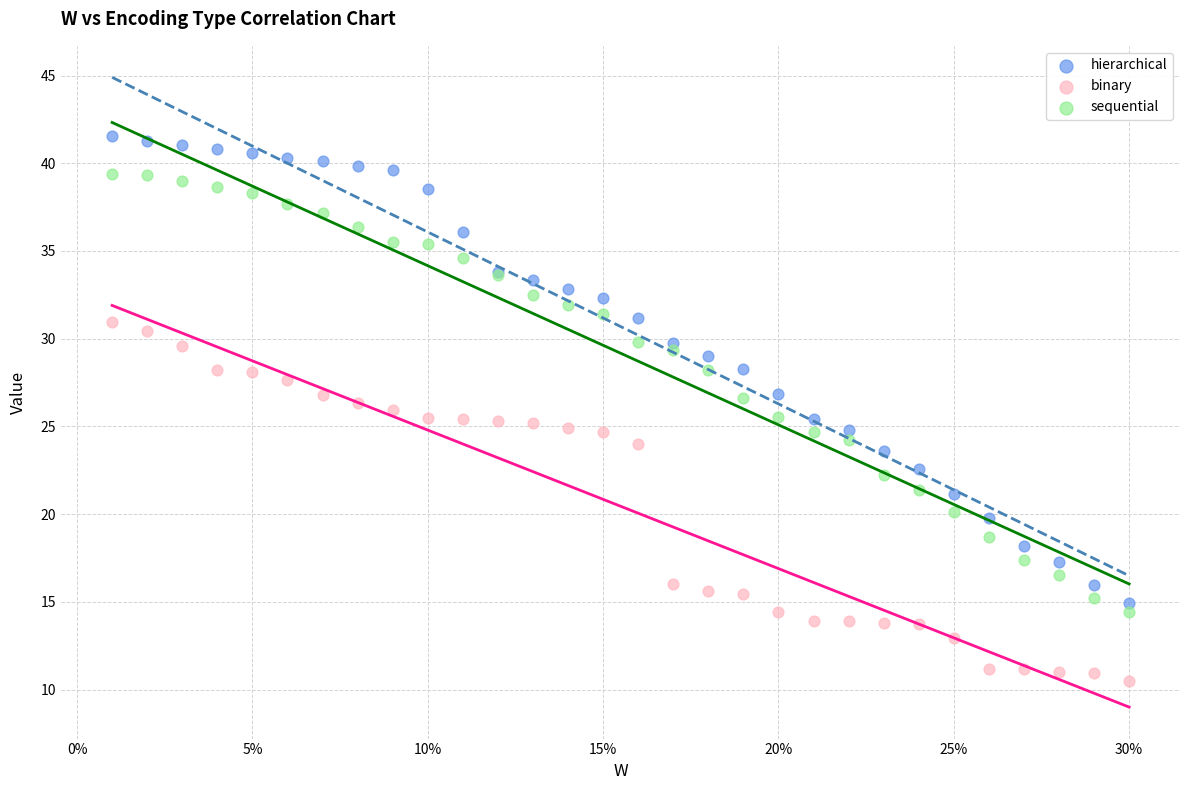

Which series contains the lowest Y value?

binary